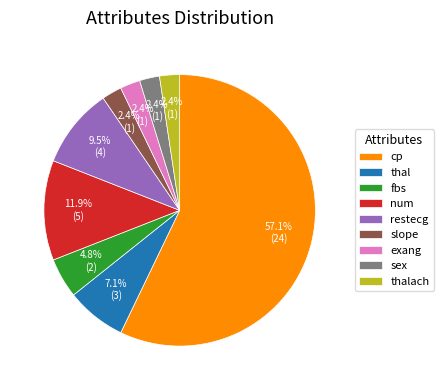

What is the largest slice in the pie chart?

cp